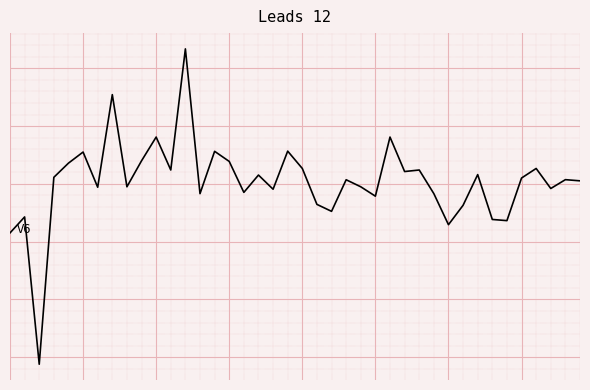

What is the smallest value displayed?

-15.6